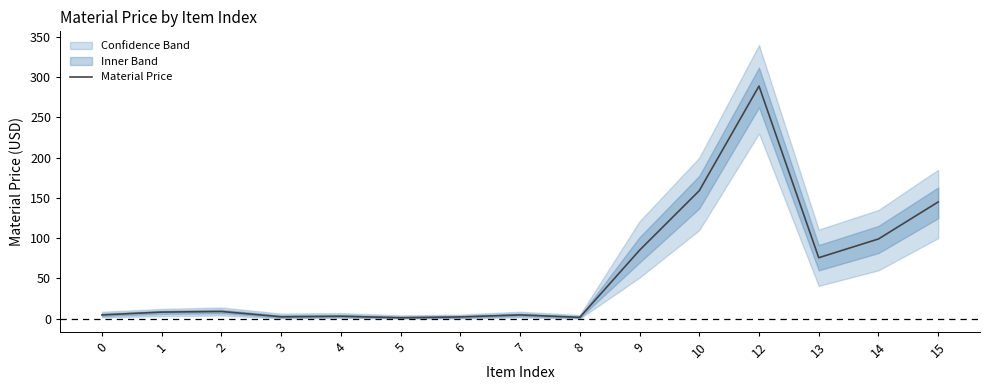

How many lines are shown in the chart?

1